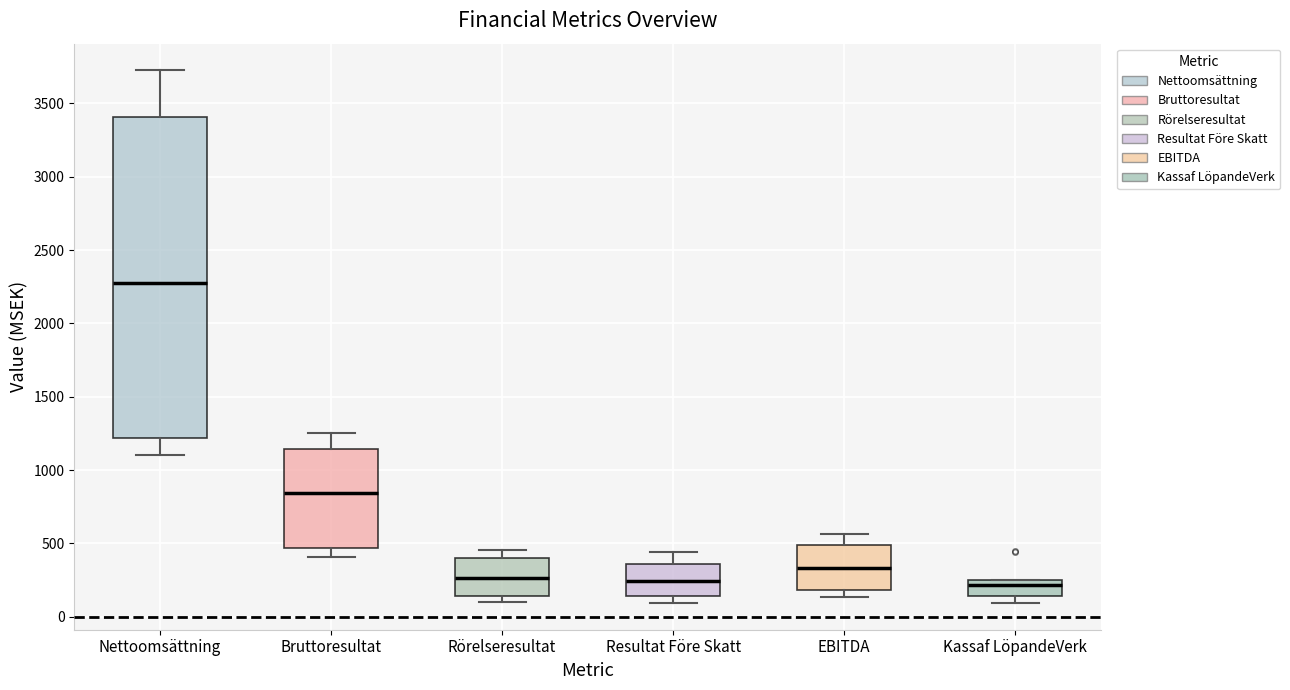

Reading left to right, read every box against the y-axis: the position of its median line, the range the box covers, and the ends of its whiskers. The values are not printed on the chart, so give them approximately, as read against the axis.

Nettoomsättning: median 2250, box 1200 to 3400, whiskers 1100 to 3750
Bruttoresultat: median 850, box 450 to 1150, whiskers 400 to 1250
Rörelseresultat: median 250, box 150 to 400, whiskers 100 to 450
Resultat Före Skatt: median 250, box 150 to 350, whiskers 100 to 450
EBITDA: median 350, box 200 to 500, whiskers 150 to 550
Kassaf LöpandeVerk: median 200, box 150 to 250, whiskers 100 to 250